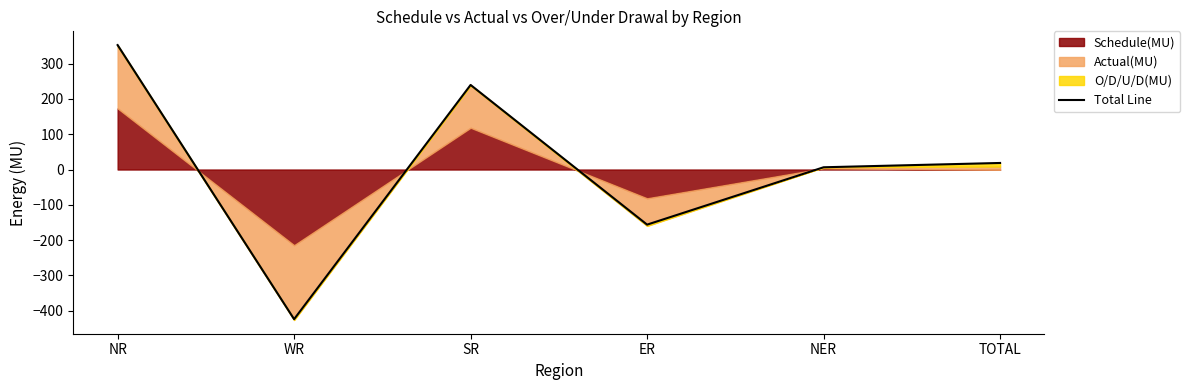

How many values are below 18?

3